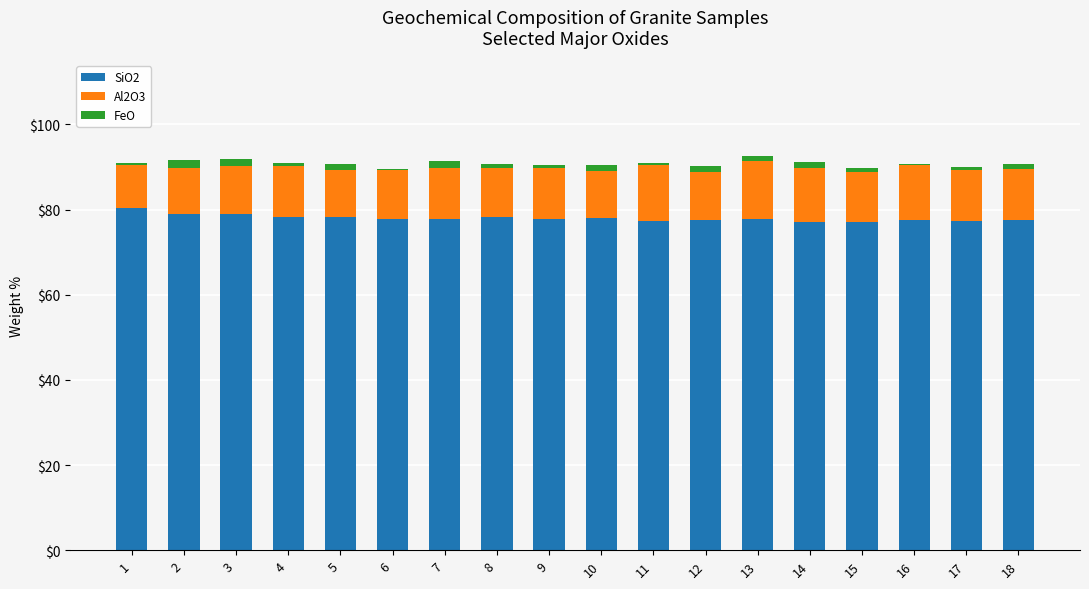

The value of SiO2 at 5 is 23.2. True or false?

False